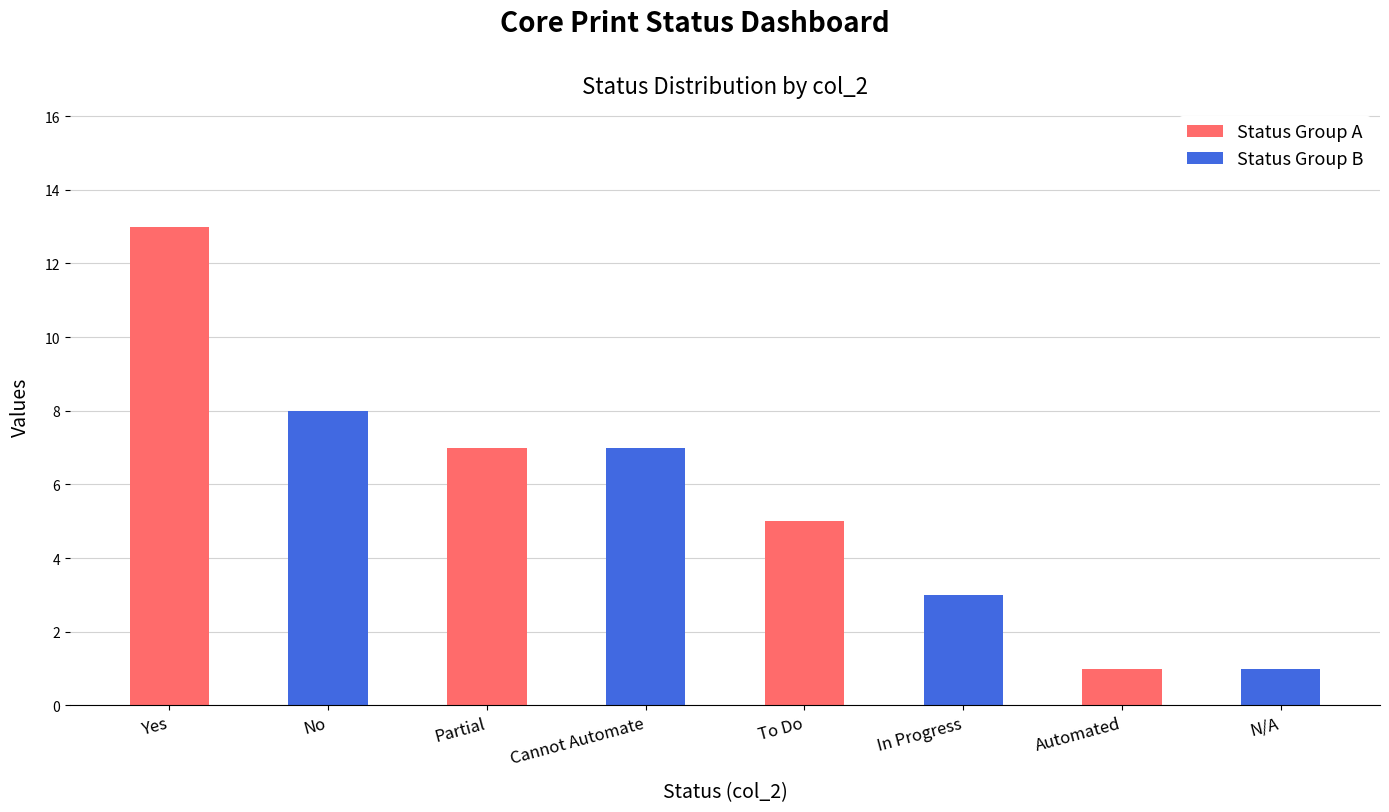

Count the number of data series in this chart.

1